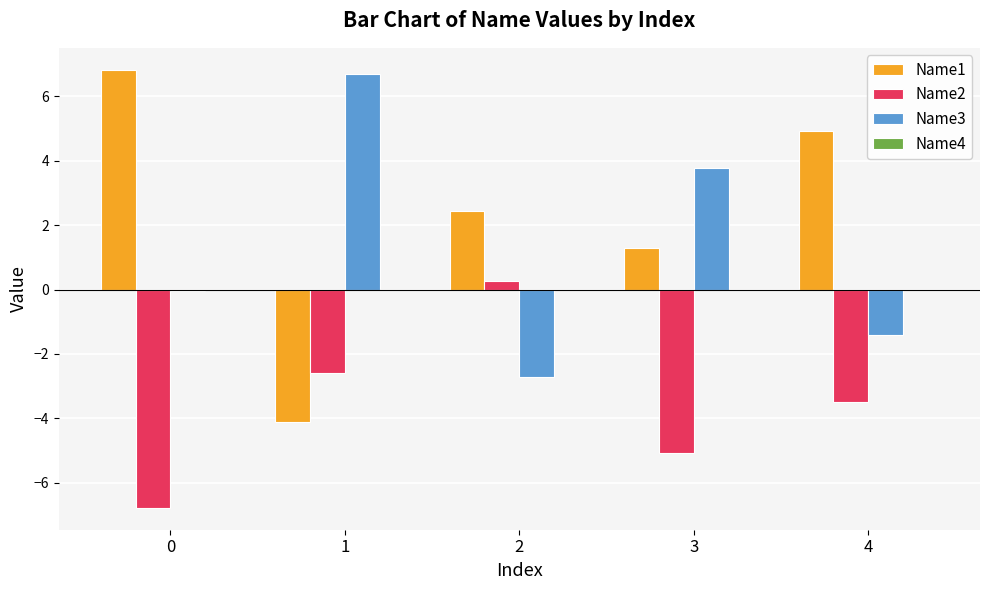

What value does the Name2 series have at 0?

-6.8